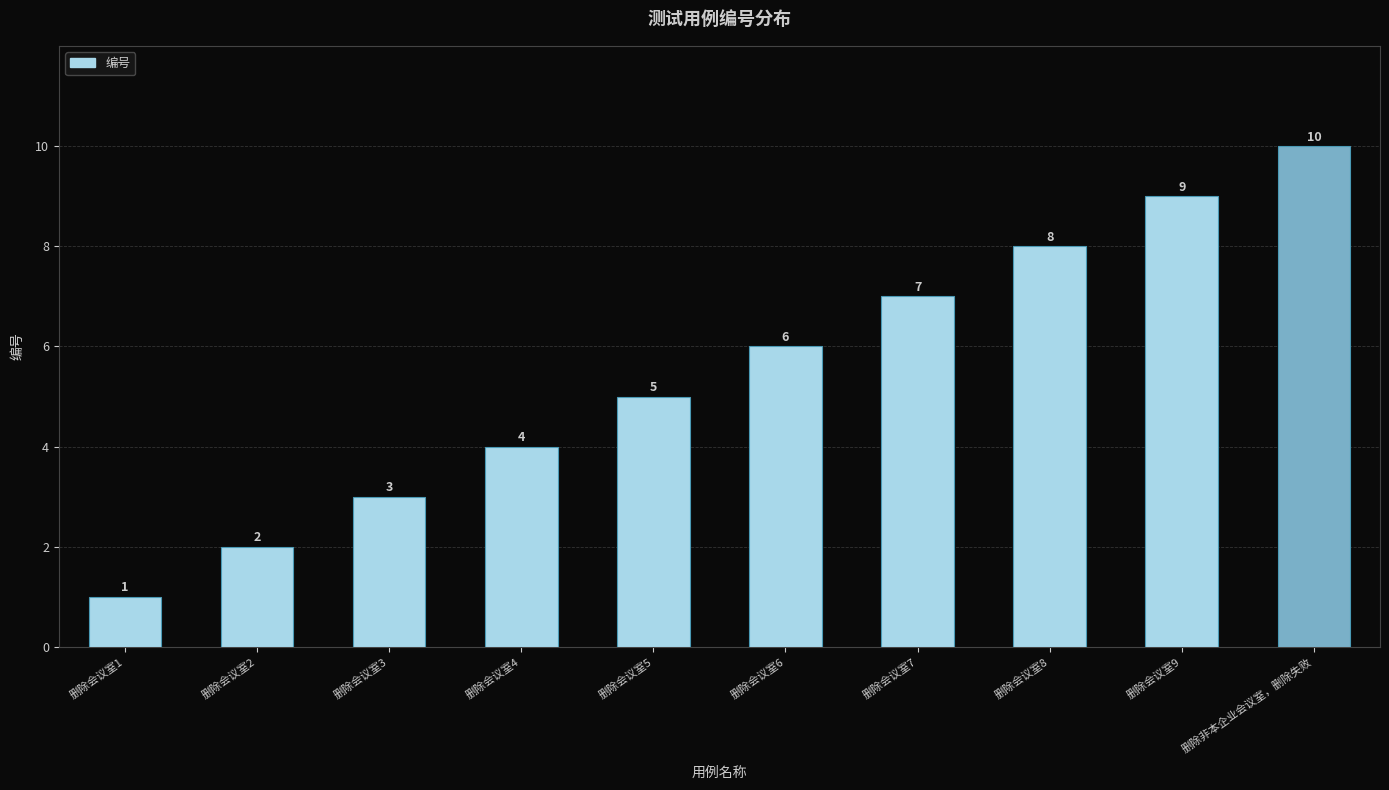

What position from the right is 删除会议室8?

3